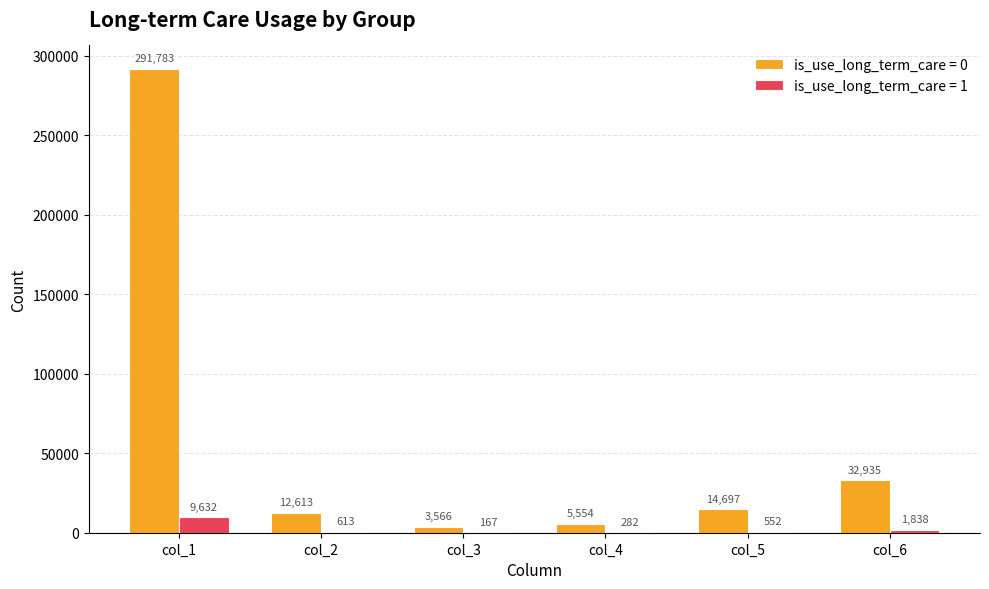

At which label does is_use_long_term_care = 1 reach its peak?

col_1